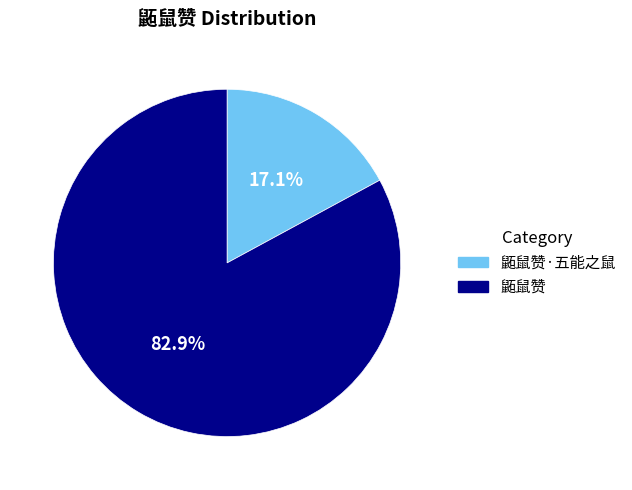

Between 鼫鼠赞 and 鼫鼠赞·五能之鼠, which is larger?

鼫鼠赞